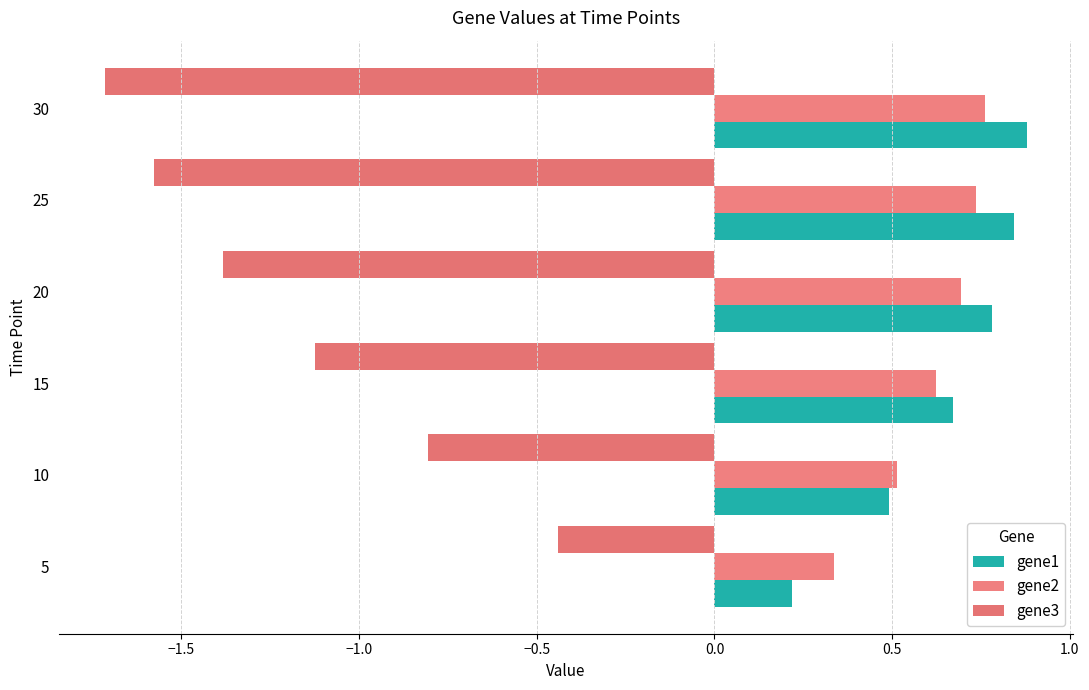

How many categories are shown in the chart?

6